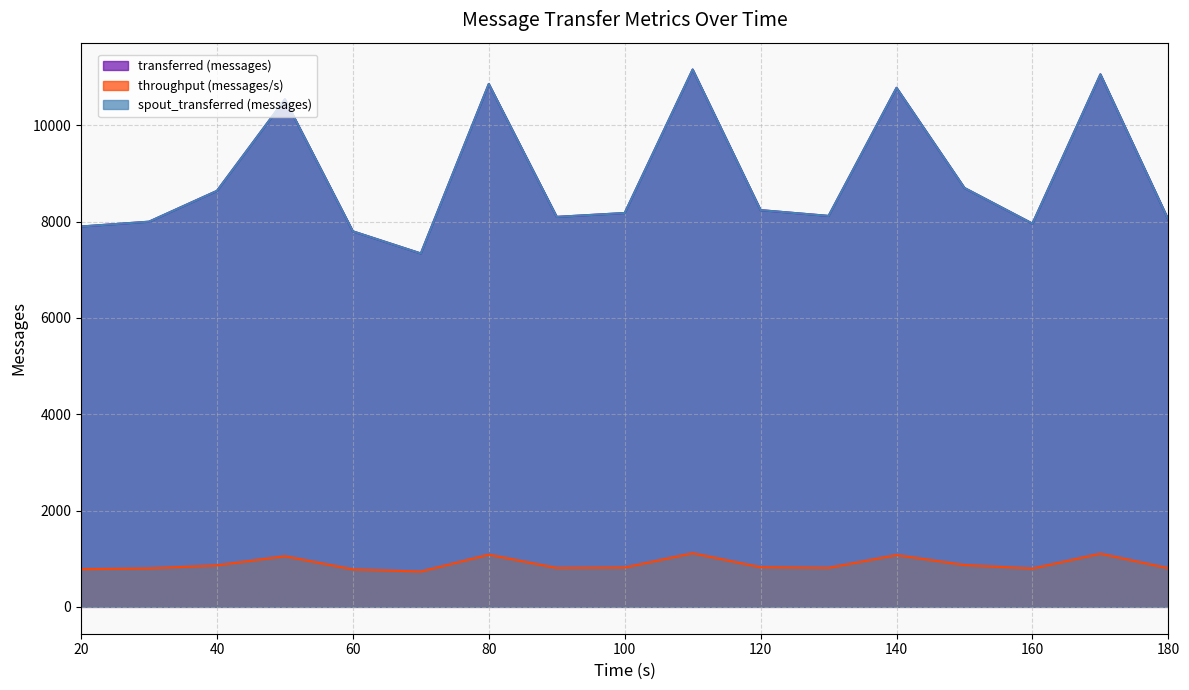

Which series has the largest range (max minus min)?

transferred (messages)